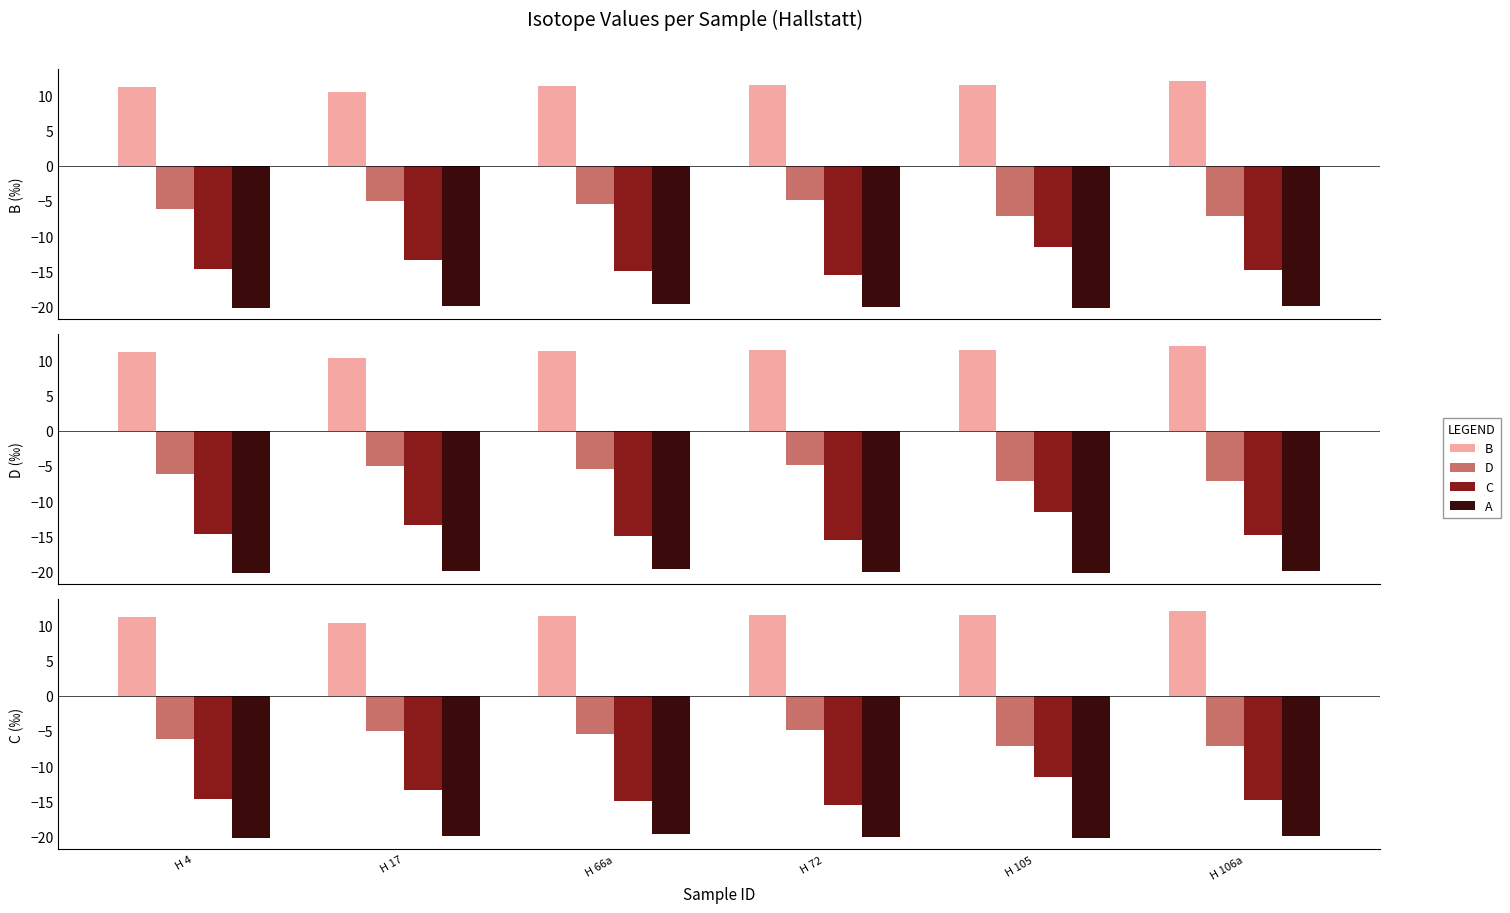

Reading left to right, what are all the values shown in this chart?

B: H 4=11.2	H 17=10.4	H 66a=11.3	H 72=11.5	H 105=11.4	H 106a=12.1
D: H 4=-6.2	H 17=-5.0	H 66a=-5.4	H 72=-4.9	H 105=-7.2	H 106a=-7.2
C: H 4=-14.7	H 17=-13.4	H 66a=-14.9	H 72=-15.5	H 105=-11.6	H 106a=-14.8
A: H 4=-20.2	H 17=-19.9	H 66a=-19.7	H 72=-20.1	H 105=-20.2	H 106a=-19.9